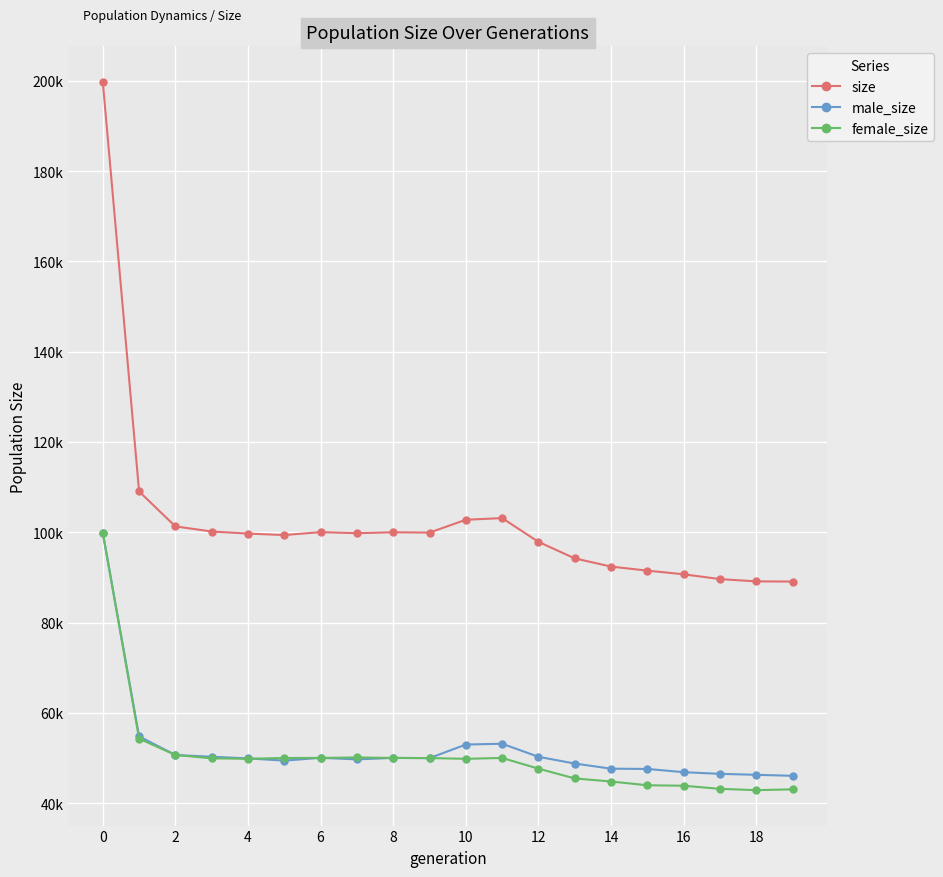

Does the chart have visible grid lines?

Yes